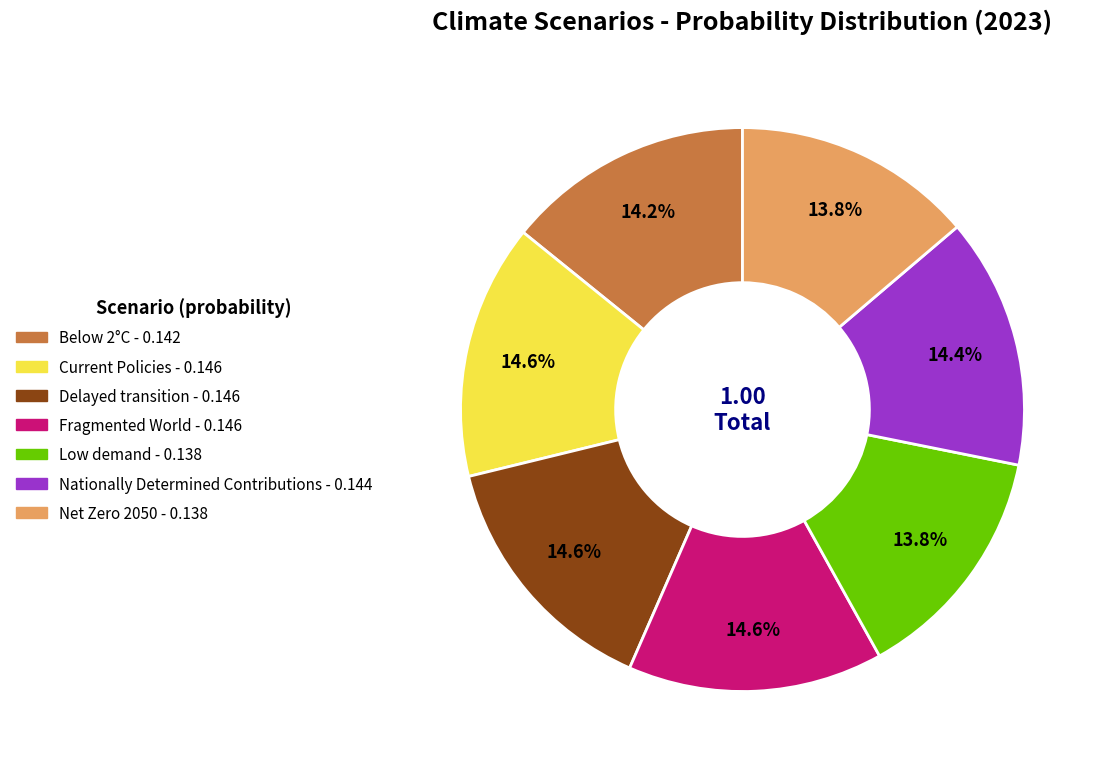

Is Low demand the majority of the pie?

No